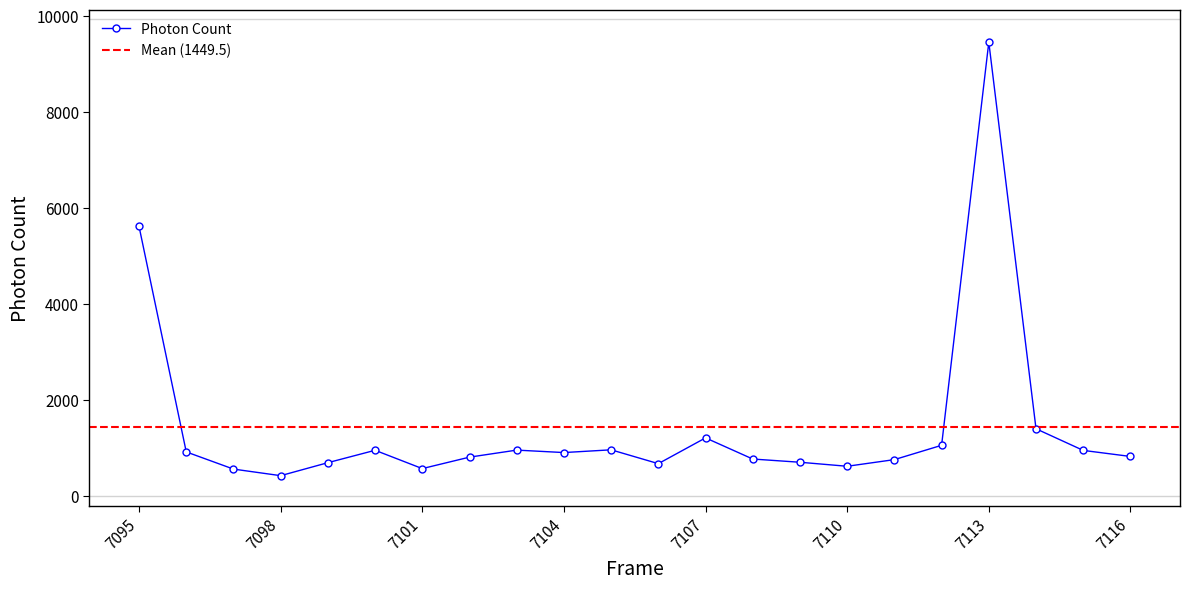

Reading left to right, list all the values displayed in this chart.

5616.9	923.7	565.8	428.9	699.4	957.3	576.1	814.6	961.0	910.0	967.0	679.2	1215.4	775.3	708.2	624.5	763.0	1060.9	9453.8	1405.0	955.0	829.0